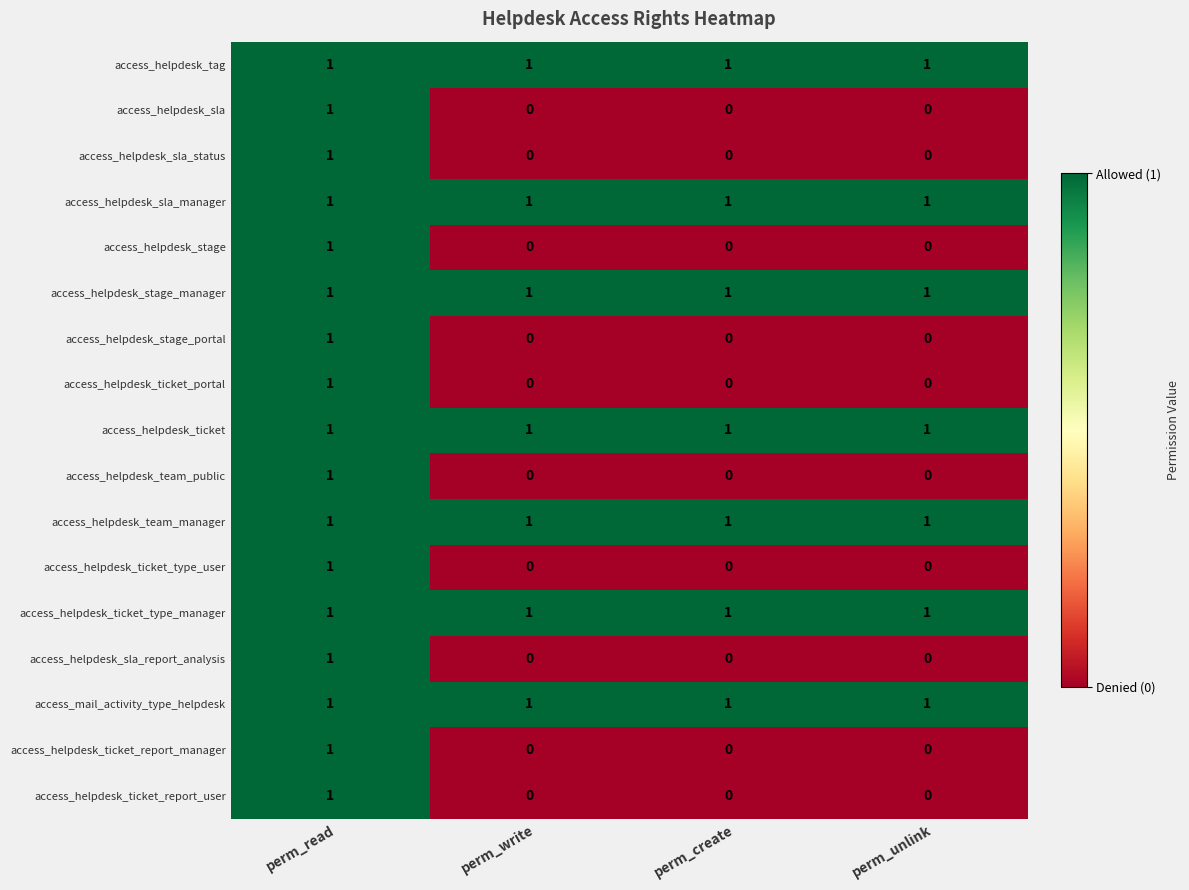

Count the access_helpdesk_sla_report_analysis values in the range 0 to 1.

4